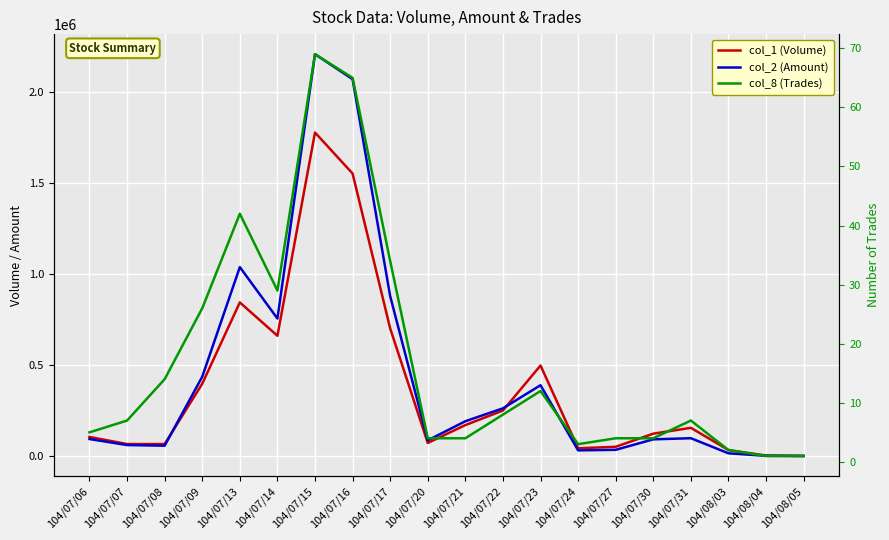

Is it true that col_1 (Volume) equals 52453 at 104/07/21?

False